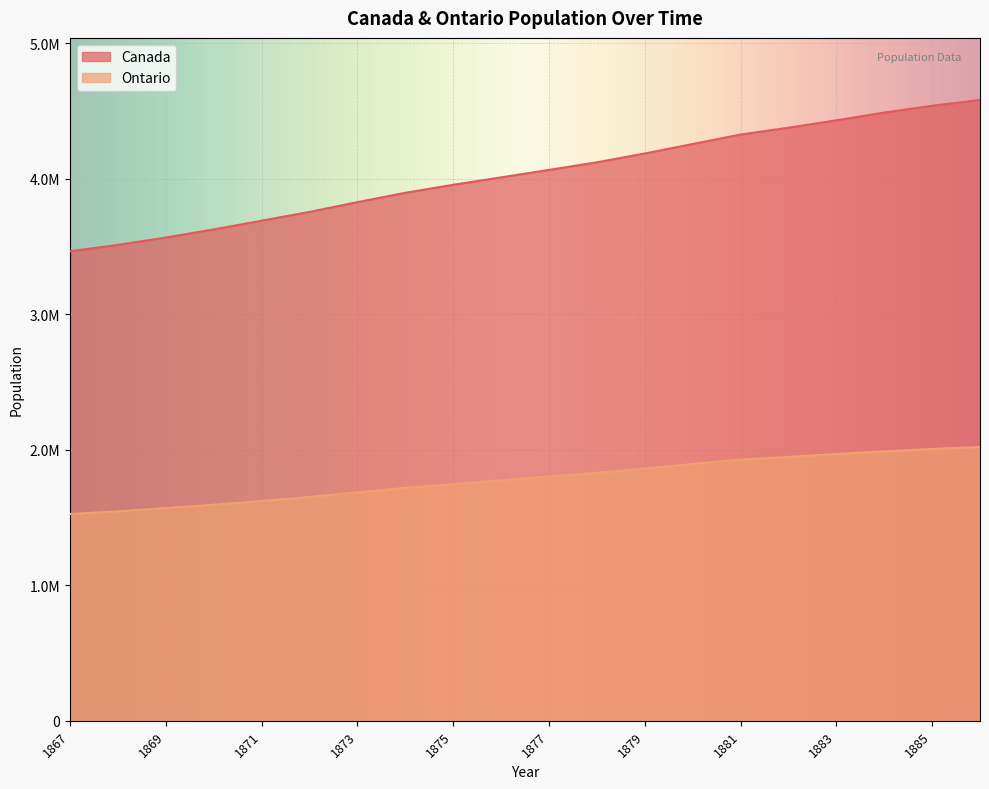

Is it true that Canada equals 4580000 at 1886?

True